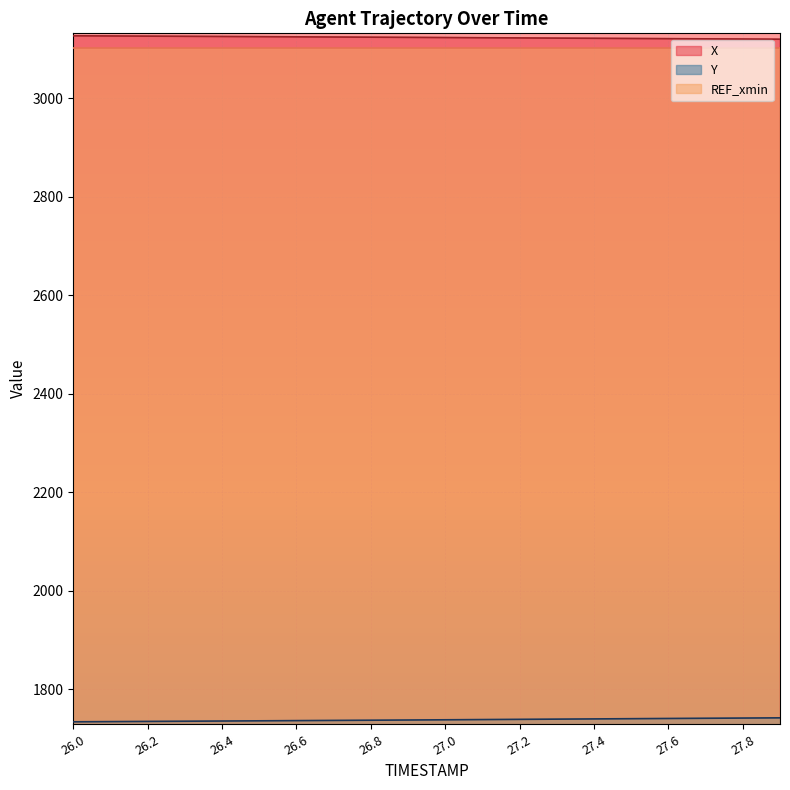

What are all the series names shown in the legend?

X, Y, REF_xmin